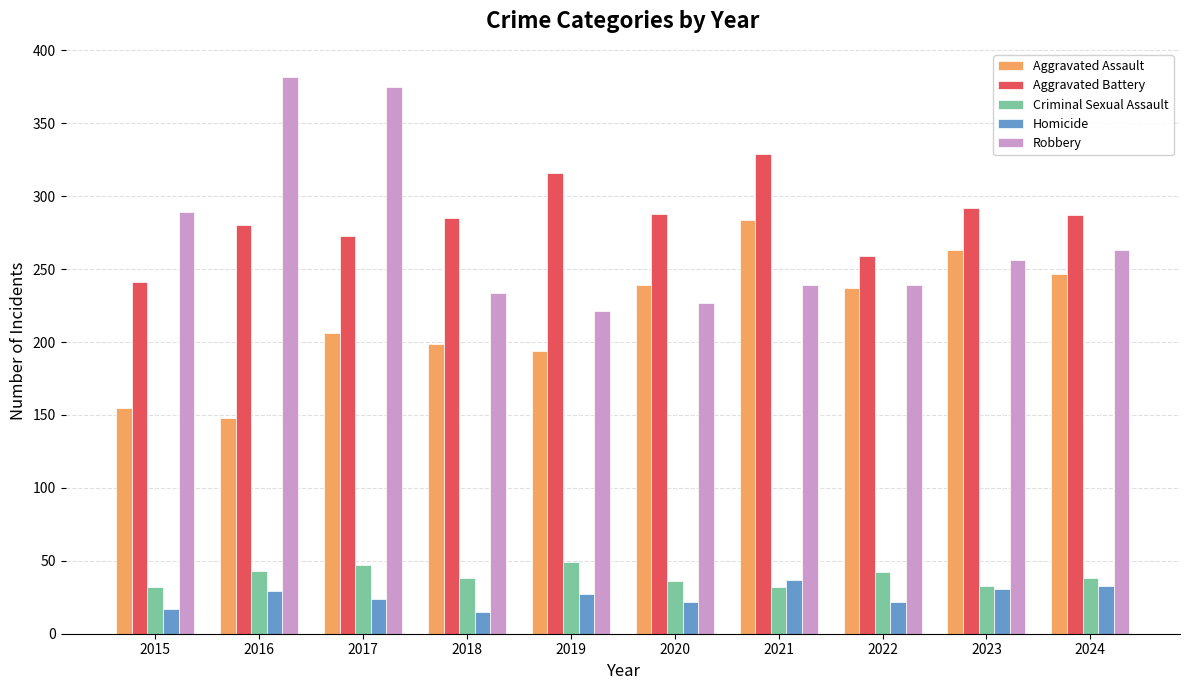

Read the Robbery value at 2020, to the nearest 10.

230